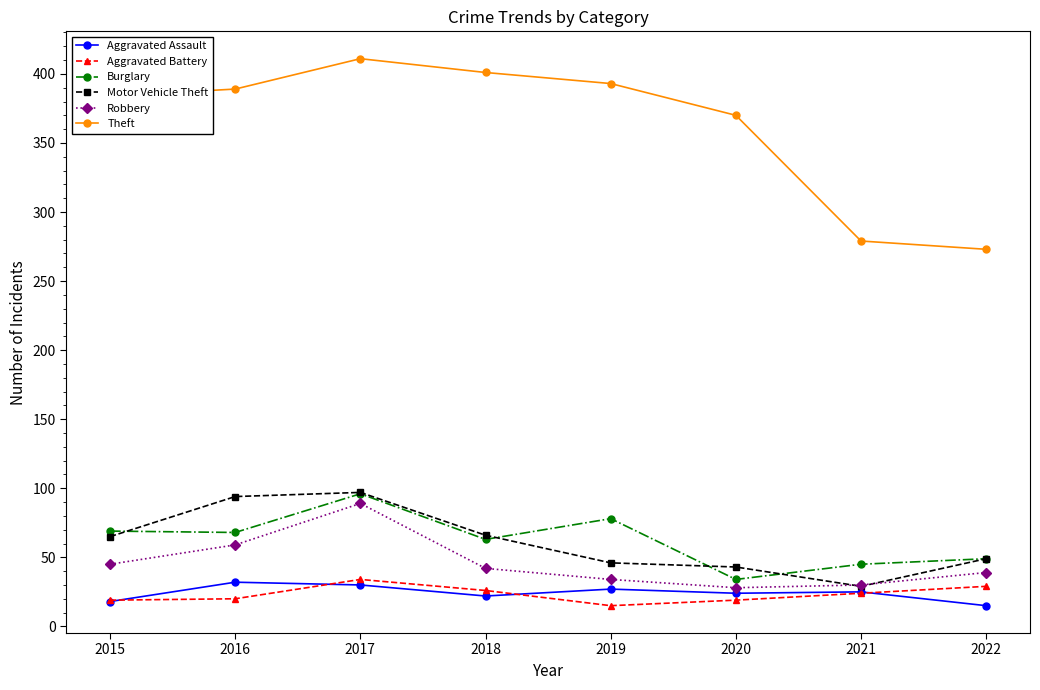

True or false: Motor Vehicle Theft and Theft cross at least once.

False